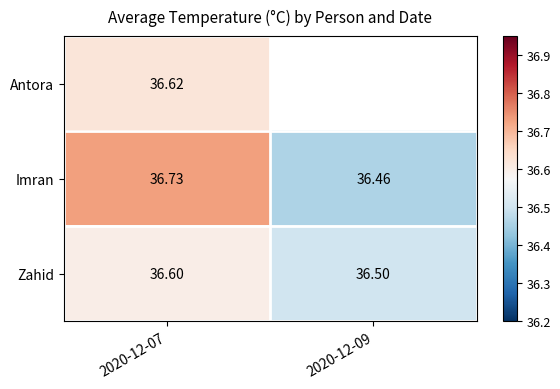

Which category has the lowest value in the Zahid series?

2020-12-09